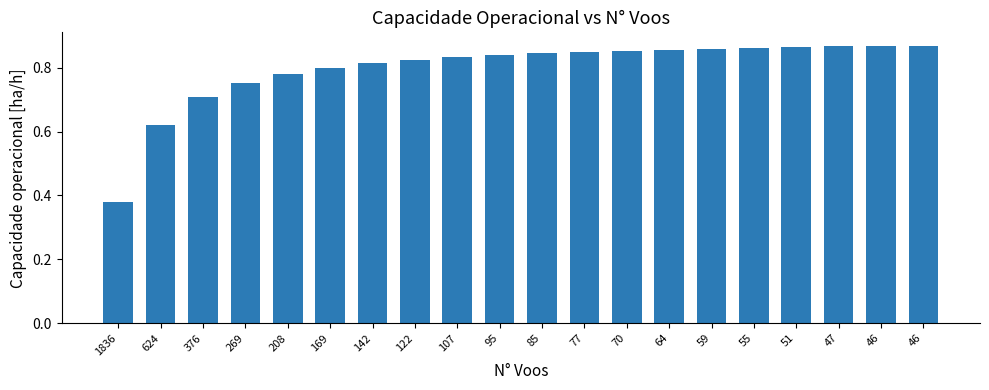

Which label corresponds to the largest value in the chart?

46